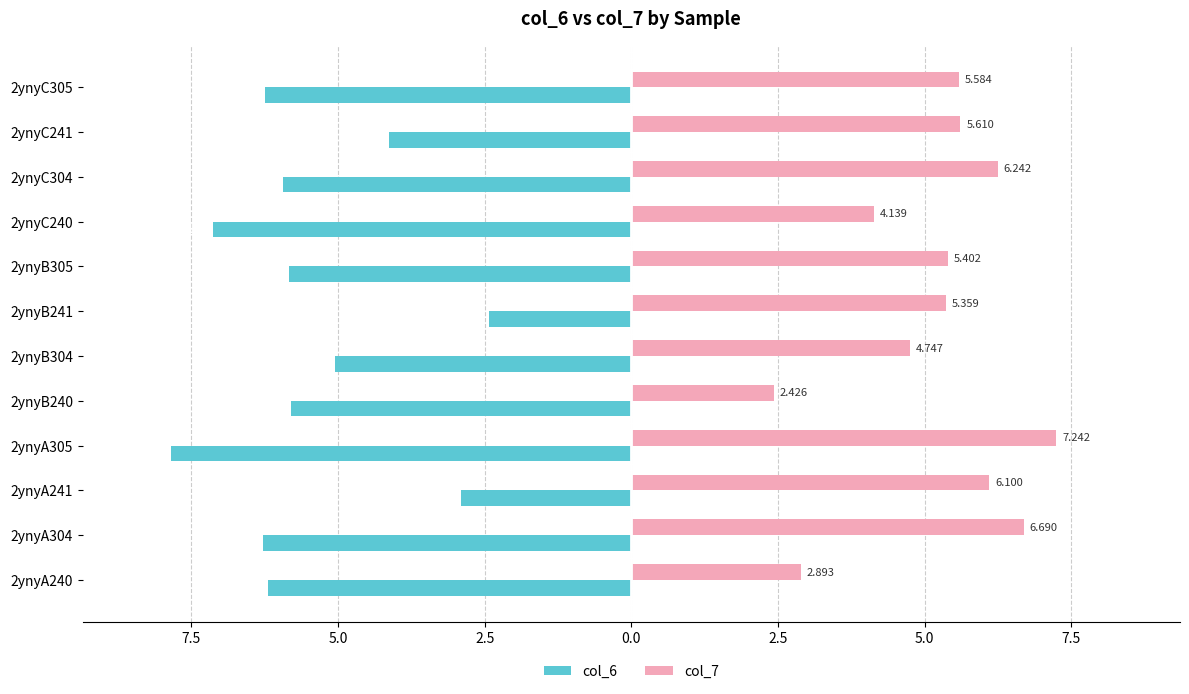

What are all the series names shown in the legend?

col_6, col_7